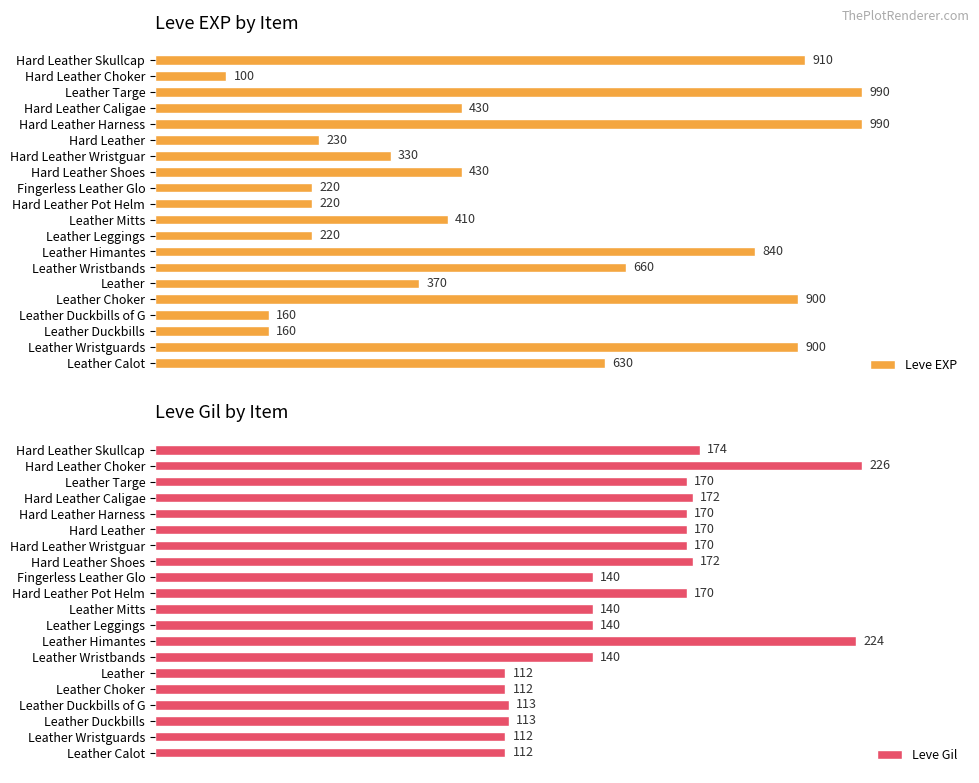

Does the chart contain any negative values?

No